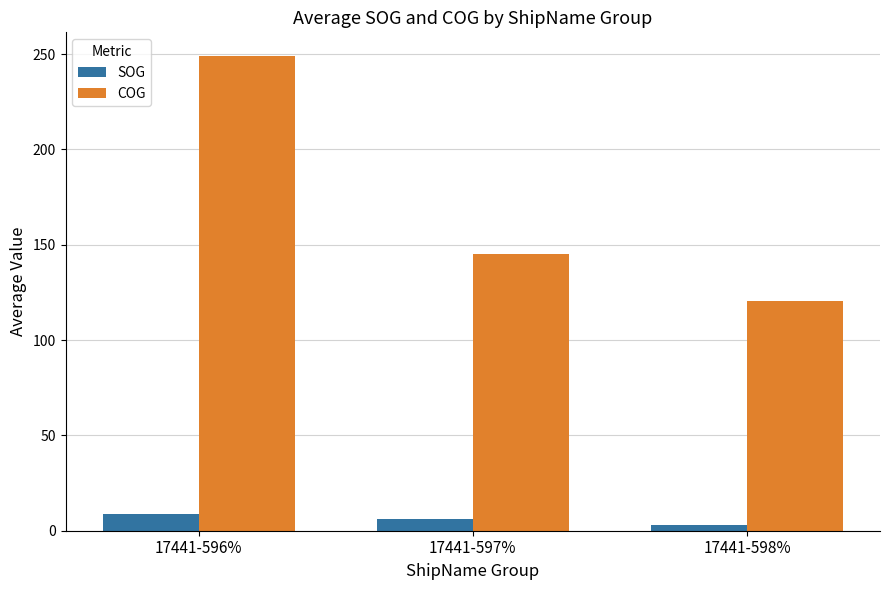

Reading right to left, transcribe all the data shown in this chart.

SOG: 2.8	6.2	8.9
COG: 120.6	145.1	249.0